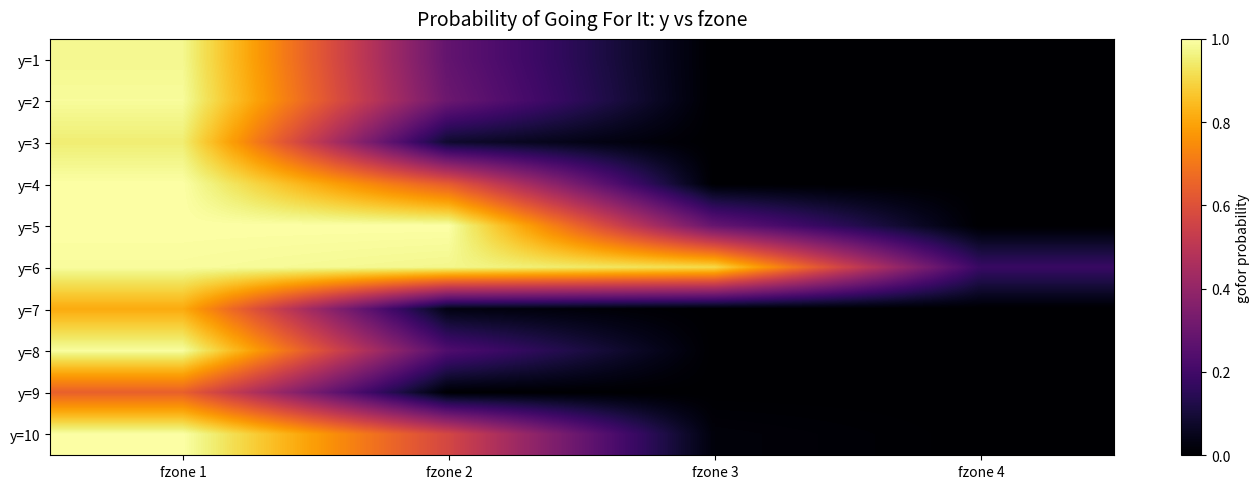

Between fzone 1 and fzone 2, which series saw the biggest shift?

y=3